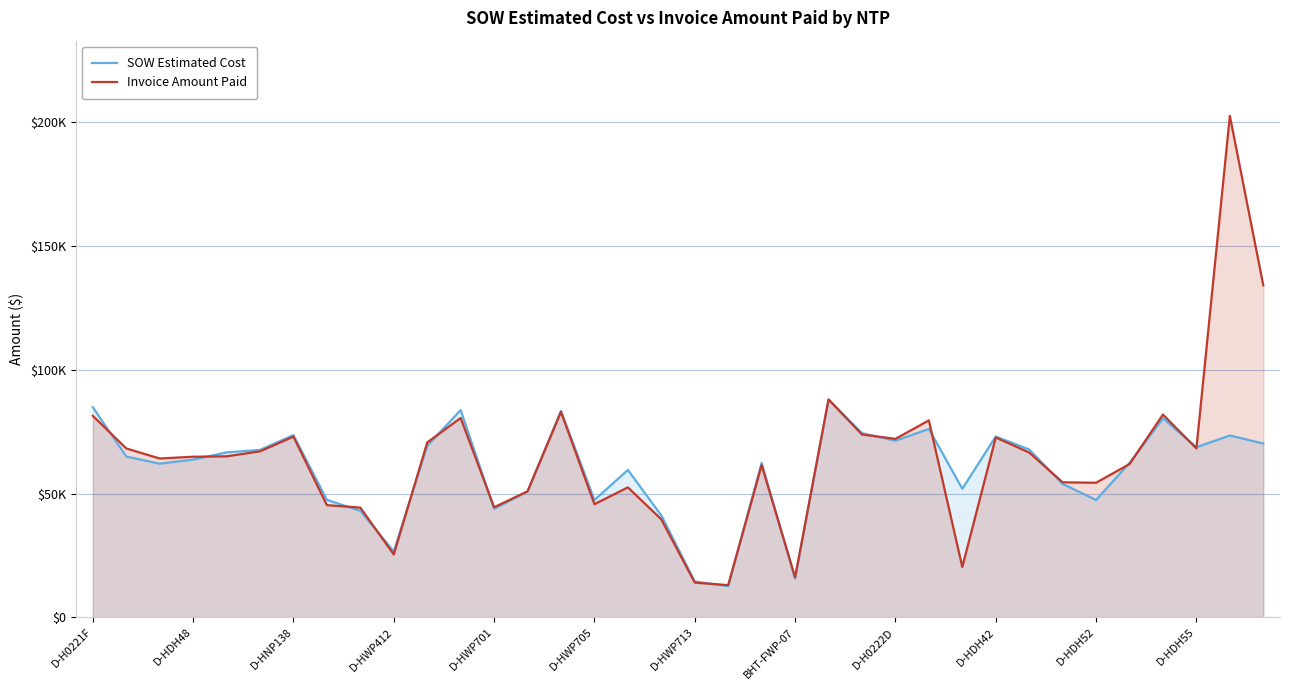

Which series ends up on top after the final intersection of SOW Estimated Cost and Invoice Amount Paid?

Invoice Amount Paid